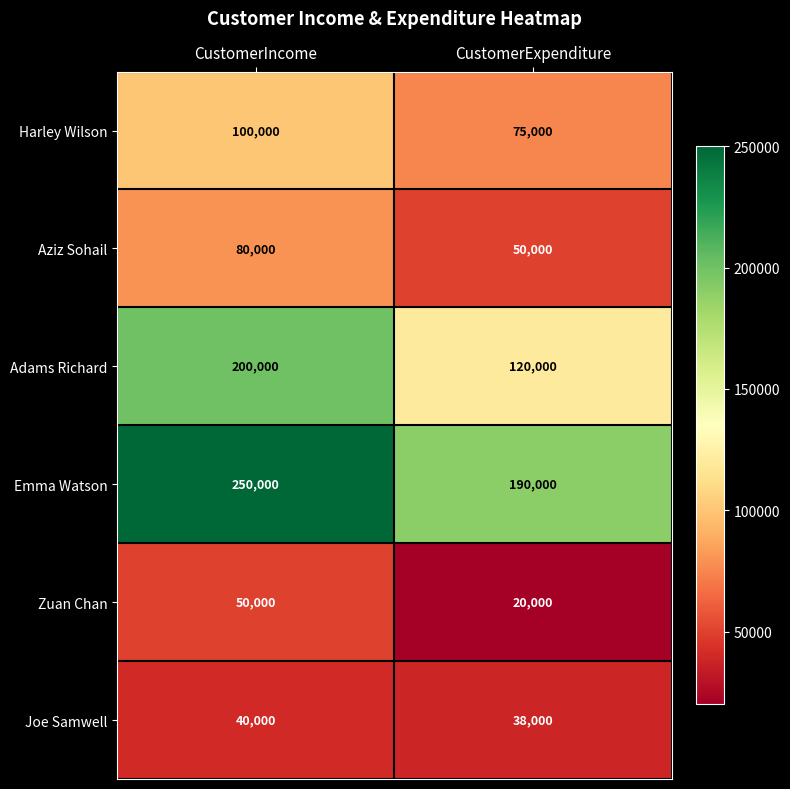

Reading right to left, list all the values displayed in this chart.

Harley Wilson: 75000	100000
Aziz Sohail: 50000	80000
Adams Richard: 120000	200000
Emma Watson: 190000	250000
Zuan Chan: 20000	50000
Joe Samwell: 38000	40000